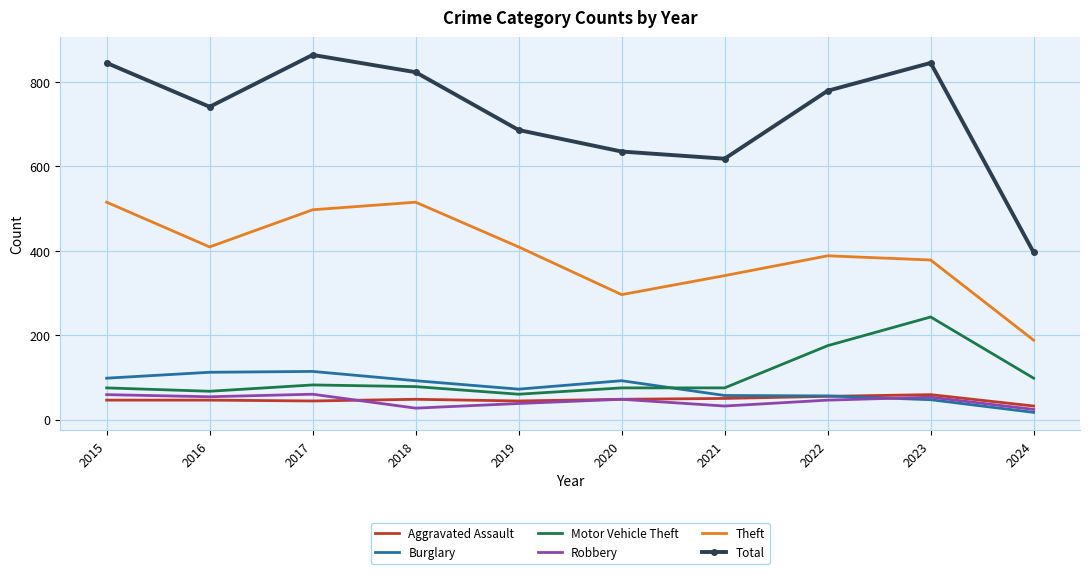

Which series has the largest range (max minus min)?

Total